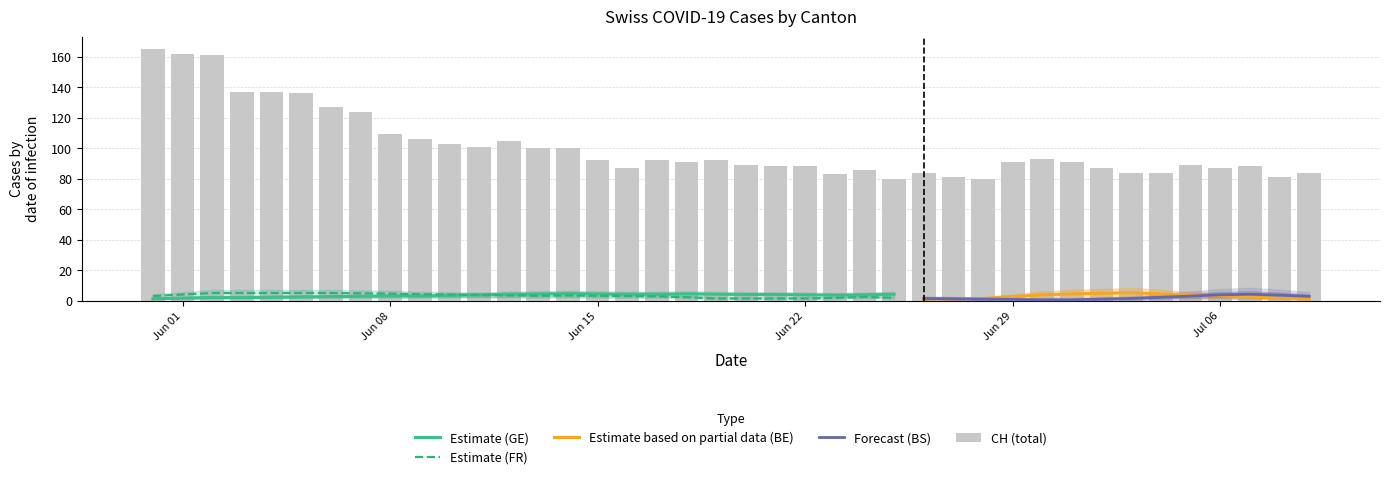

True or false: BS has a value of 5 at 6.

True